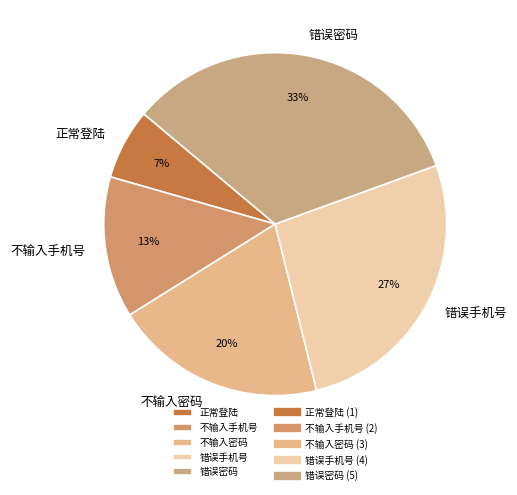

How many segments does this pie chart have?

5